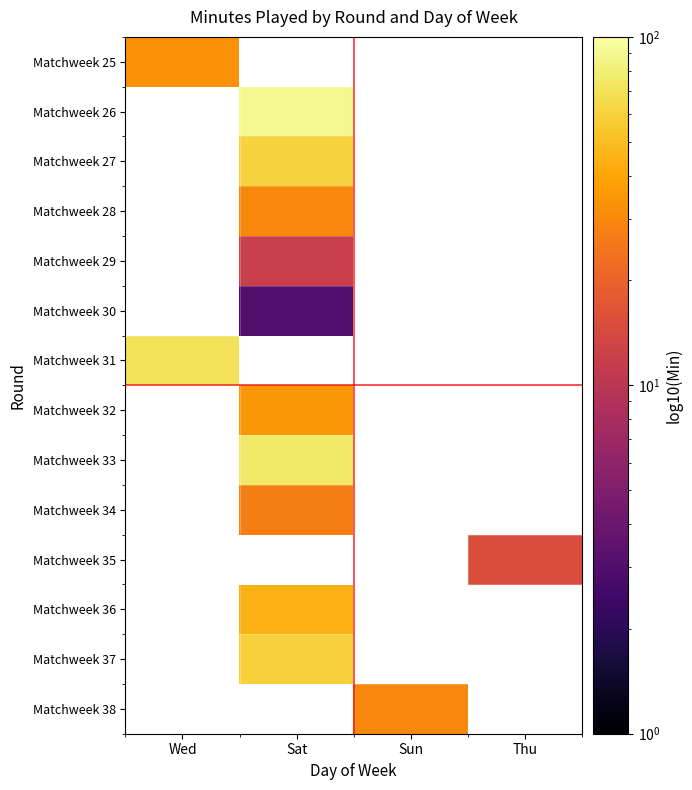

What is the greatest value displayed?

90